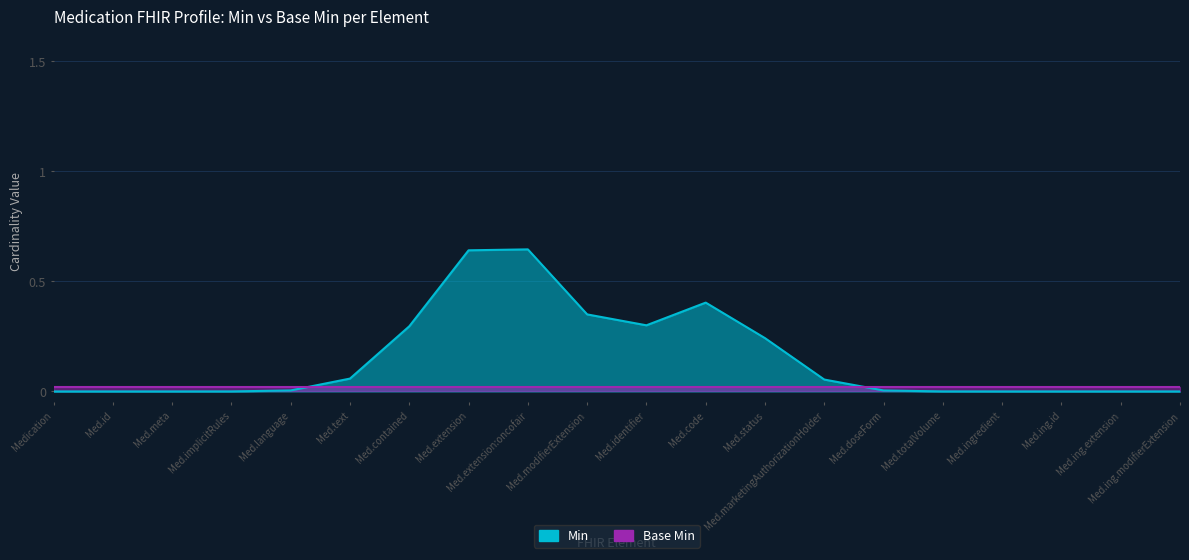

Which series has the widest spread of values?

Min